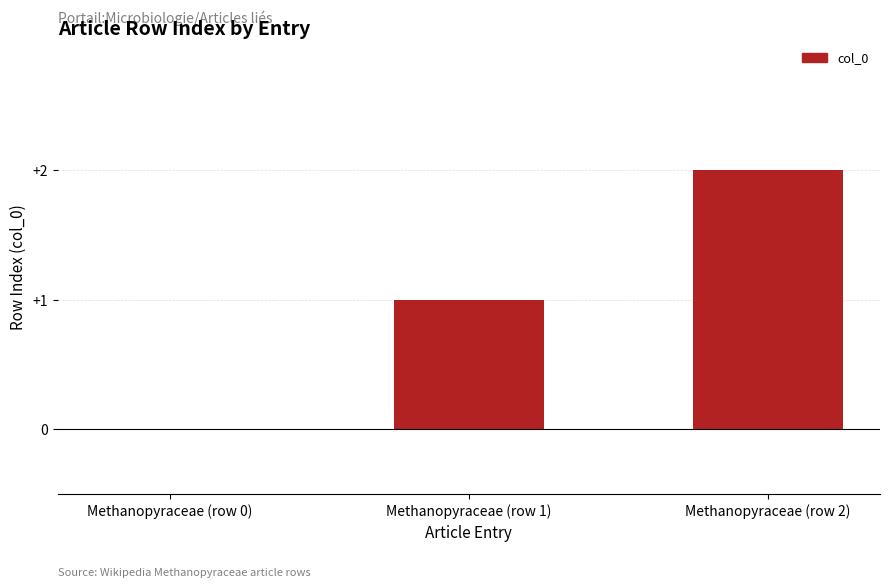

Reading left to right, transcribe all the data shown in this chart.

0	1	2